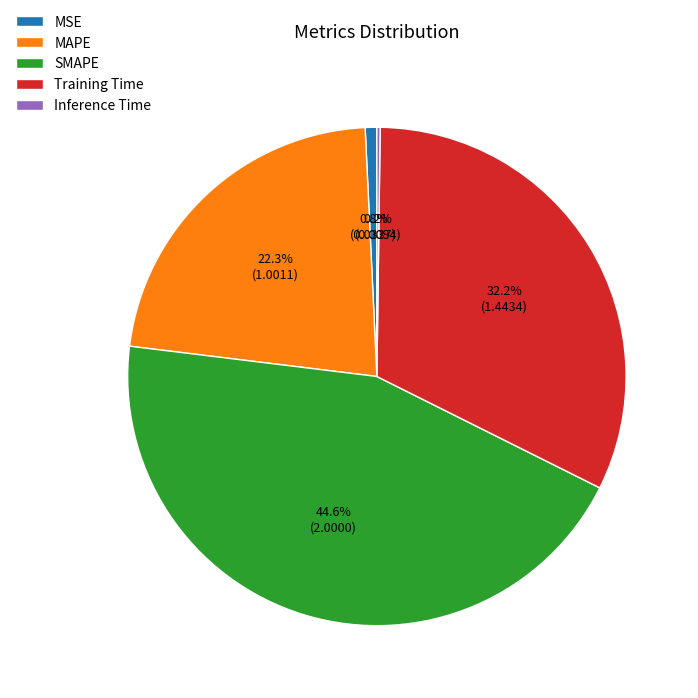

Which has a higher value, Training Time or MSE?

Training Time